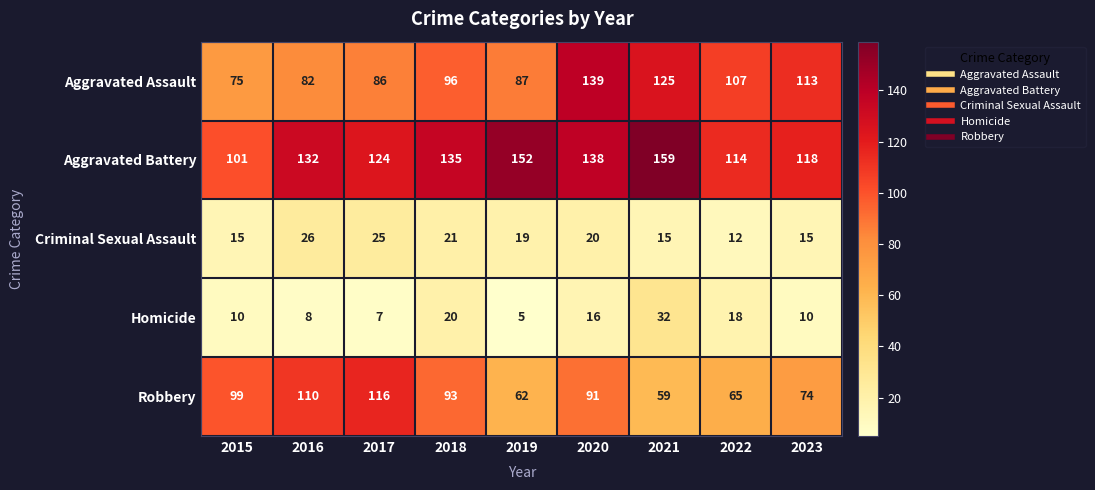

The Robbery series shows 19 at 2019. True or false?

False